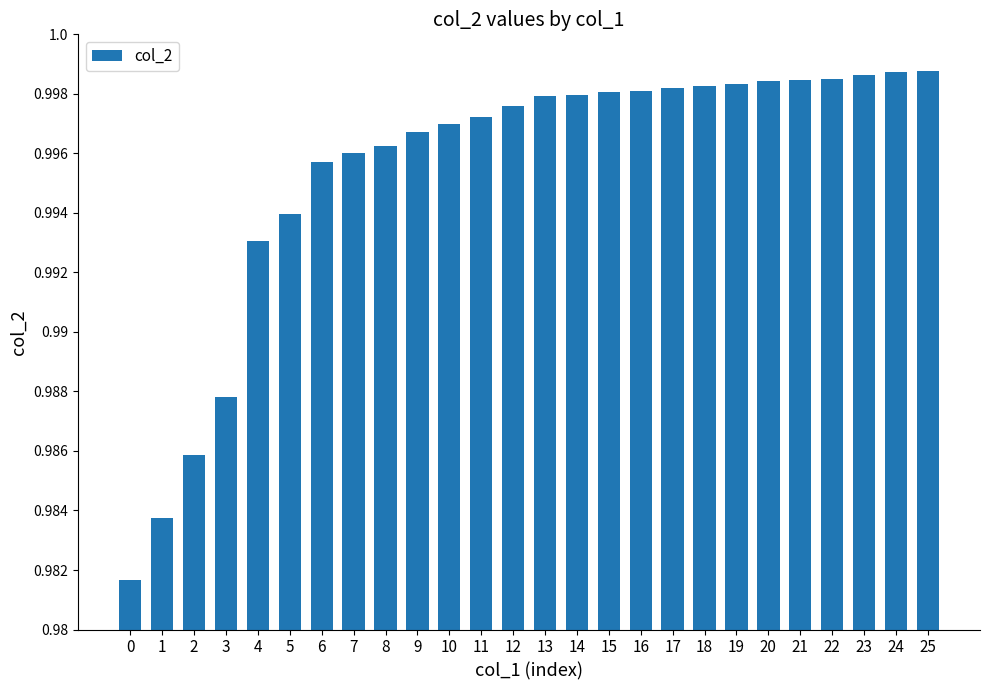

The chart shows a value of 1.6 at 11. True or false?

False